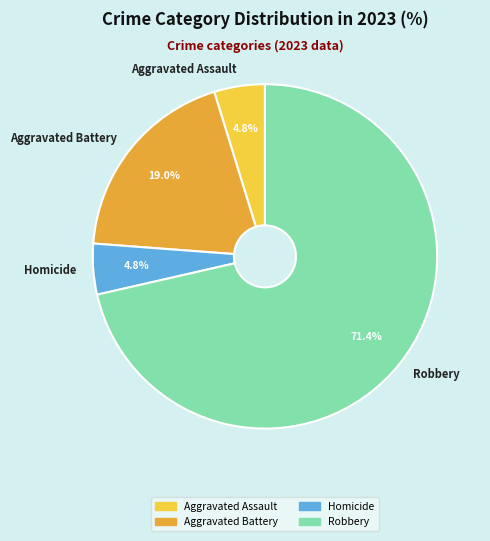

What percentage is the Aggravated Assault slice, to the nearest percent?

5%